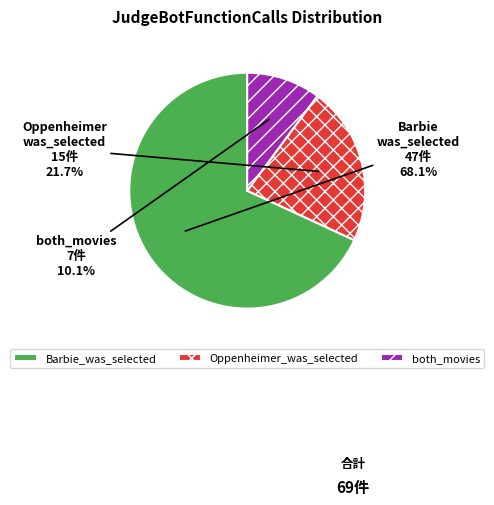

To the nearest percent, what is the combined percentage of Oppenheimer_was_selected and Barbie_was_selected?

90%